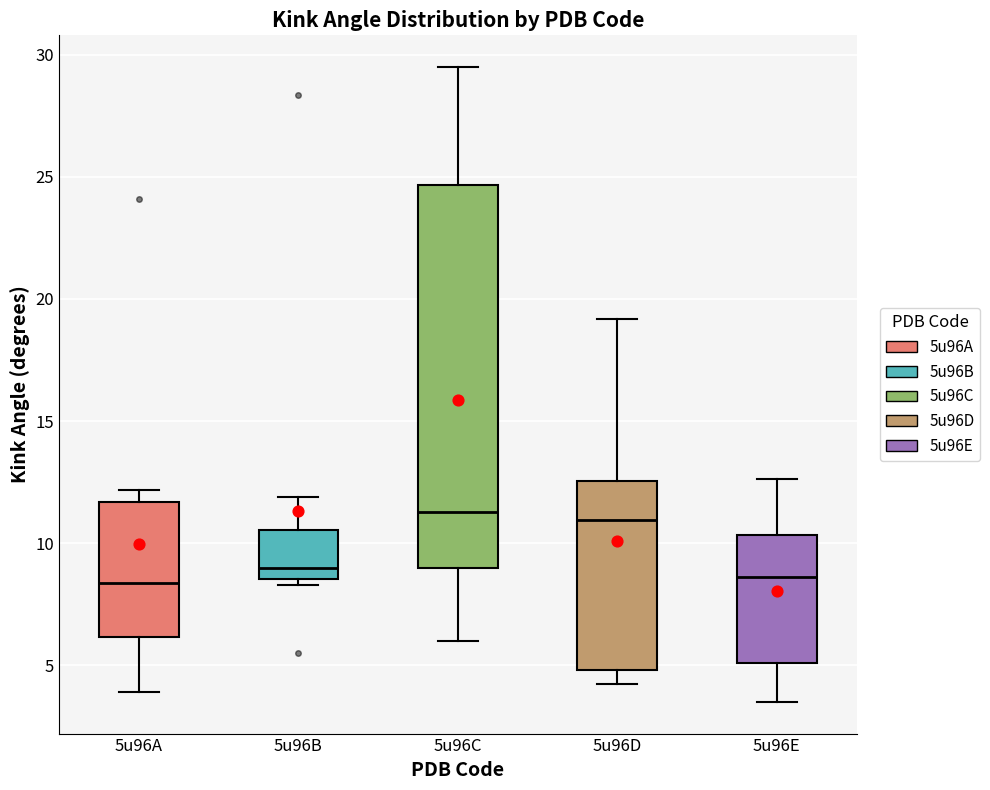

Reading left to right, read every box against the y-axis: the position of its median line, the range the box covers, and the ends of its whiskers. The values are not printed on the chart, so give them approximately, as read against the axis.

5u96A: median 8.5, box 6.0 to 11.5, whiskers 4.0 to 12.0
5u96B: median 9.0, box 8.5 to 10.5, whiskers 8.5 (just below the box's lower edge) to 12.0
5u96C: median 11.5, box 9.0 to 24.5, whiskers 6.0 to 29.5
5u96D: median 11.0, box 5.0 to 12.5, whiskers 4.0 to 19.0
5u96E: median 8.5, box 5.0 to 10.5, whiskers 3.5 to 12.5